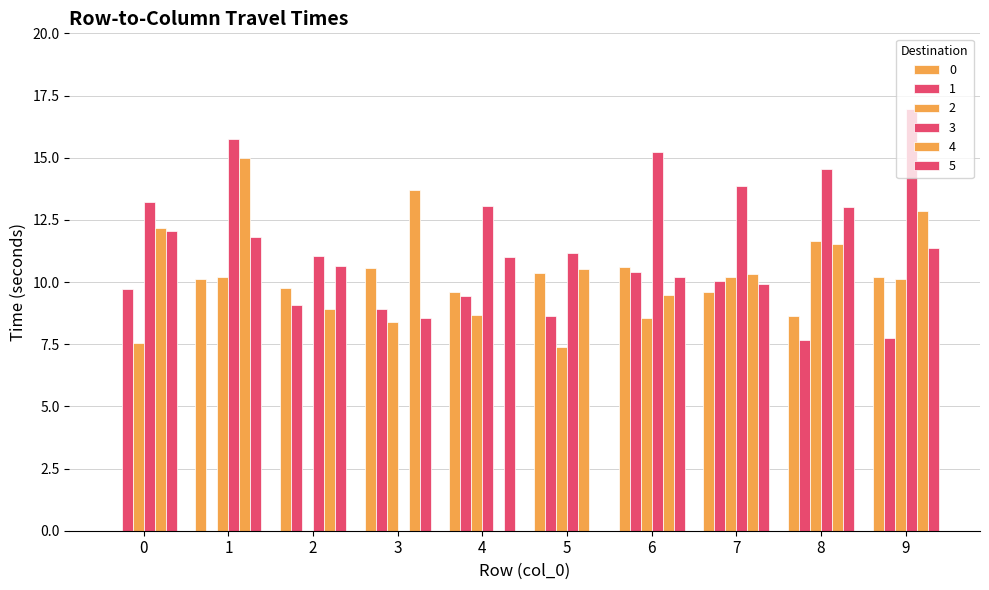

Reading left to right, what are all the values shown in this chart?

0: 0=0.0	1=10.1	2=9.8	3=10.6	4=9.6	5=10.4	6=10.6	7=9.6	8=8.6	9=10.2
1: 0=9.7	1=0.0	2=9.1	3=8.9	4=9.4	5=8.6	6=10.4	7=10.0	8=7.7	9=7.8
2: 0=7.6	1=10.2	2=0.0	3=8.4	4=8.7	5=7.4	6=8.6	7=10.2	8=11.7	9=10.1
3: 0=13.2	1=15.8	2=11.1	3=0.0	4=13.0	5=11.2	6=15.2	7=13.9	8=14.5	9=16.9
4: 0=12.2	1=15.0	2=8.9	3=13.7	4=0.0	5=10.5	6=9.5	7=10.3	8=11.5	9=12.9
5: 0=12.1	1=11.8	2=10.7	3=8.6	4=11.0	5=0.0	6=10.2	7=9.9	8=13.0	9=11.4